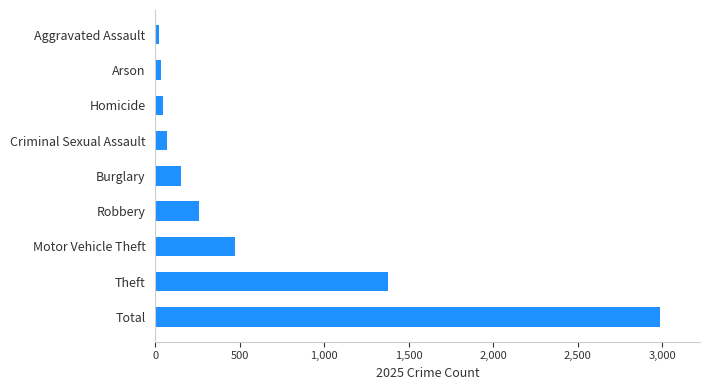

Which has a higher value, Motor Vehicle Theft or Burglary?

Motor Vehicle Theft